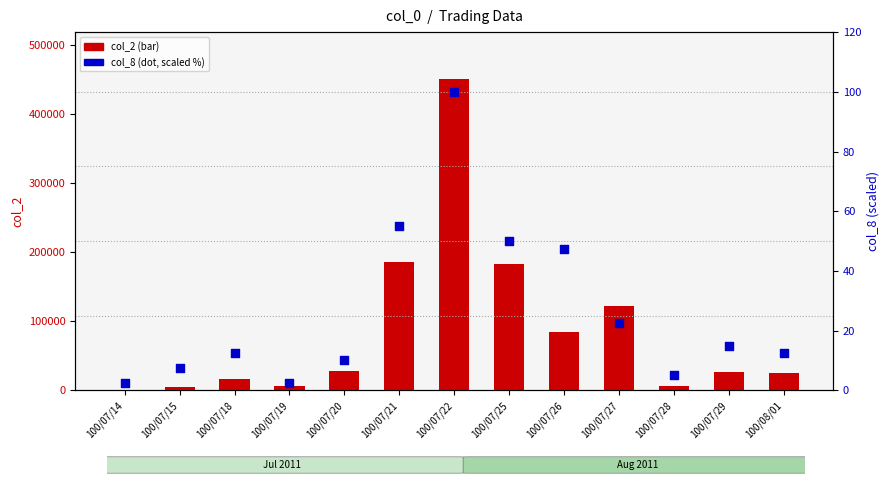

Which series reaches the minimum Y coordinate?

col_8 (count, scaled %)